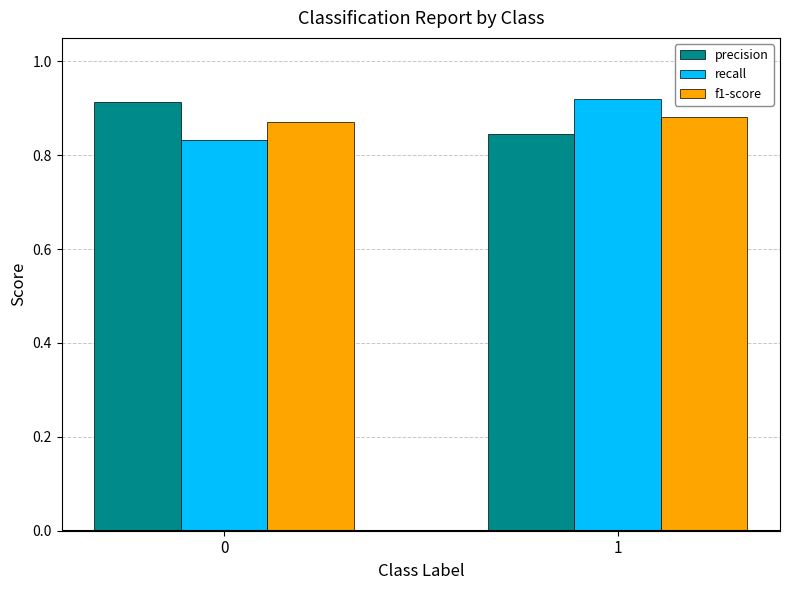

Which series has the widest spread of values?

recall